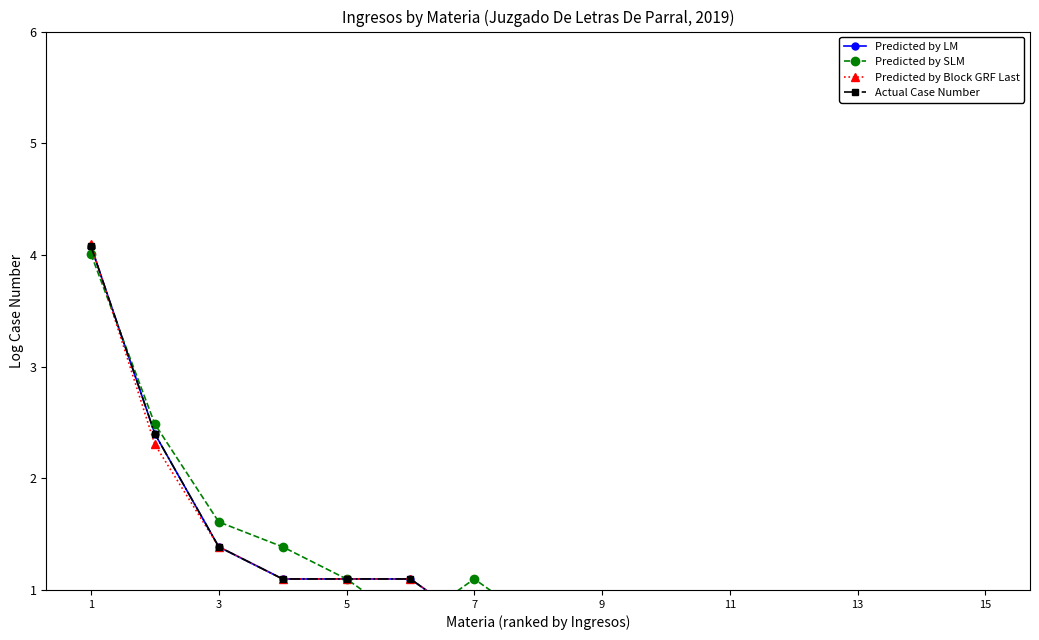

Reading left to right, transcribe all the data shown in this chart.

Predicted by LM: 4.1	2.4	1.4	1.1	1.1	1.1	0.7	0.7	0.7	0.0	0.0	0.0	0.0	0.0	0.0
Predicted by SLM: 4.0	2.5	1.6	1.4	1.1	0.7	1.1	0.7	0.7	0.7	0.0	0.0	0.0	0.0	0.0
Predicted by Block GRF Last: 4.1	2.3	1.4	1.1	1.1	1.1	0.7	0.7	0.0	0.0	0.0	0.0	0.0	0.0	0.0
Actual Case Number: 4.1	2.4	1.4	1.1	1.1	1.1	0.7	0.7	0.7	0.0	0.0	0.0	0.0	0.0	0.0